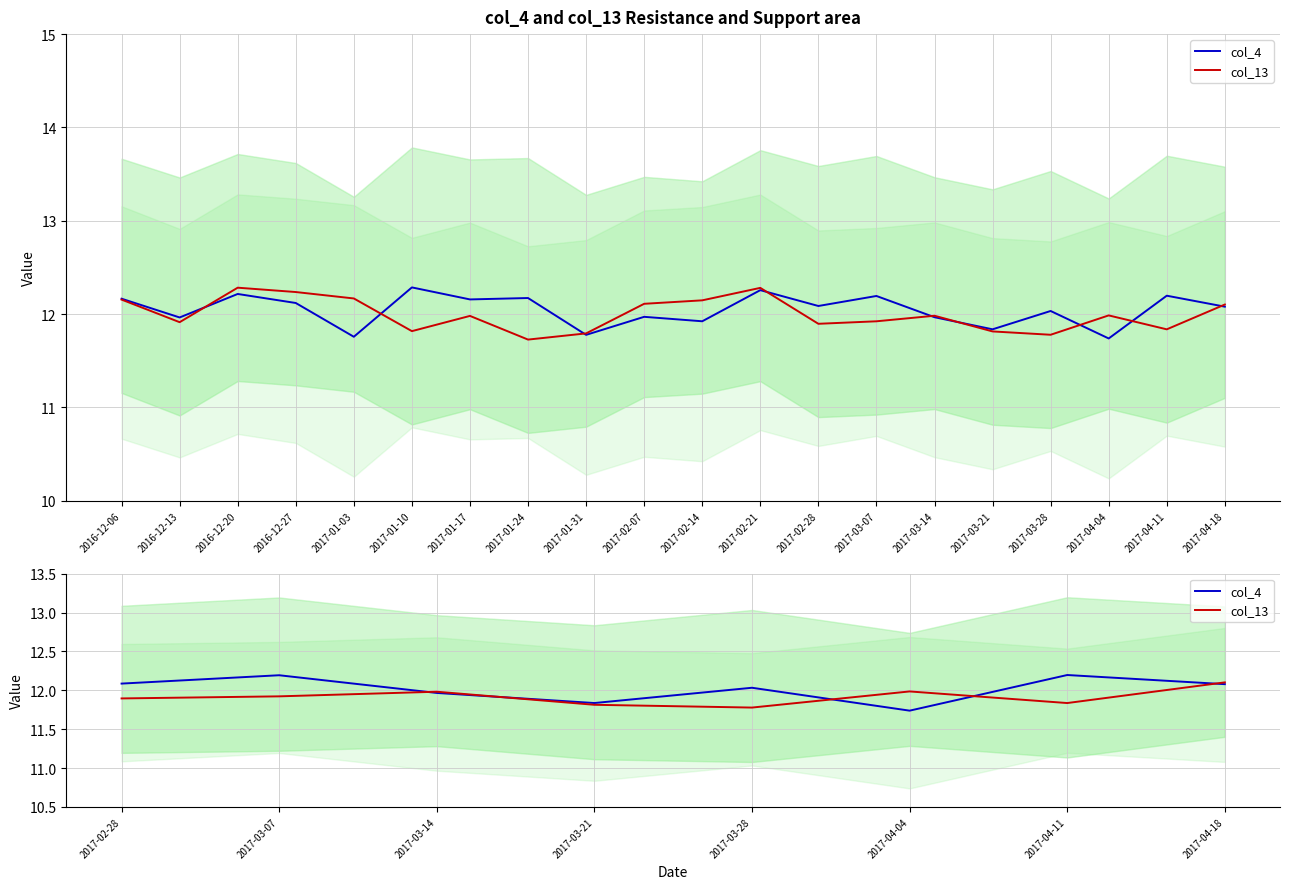

True or false: col_4 and col_13 cross at least once.

True